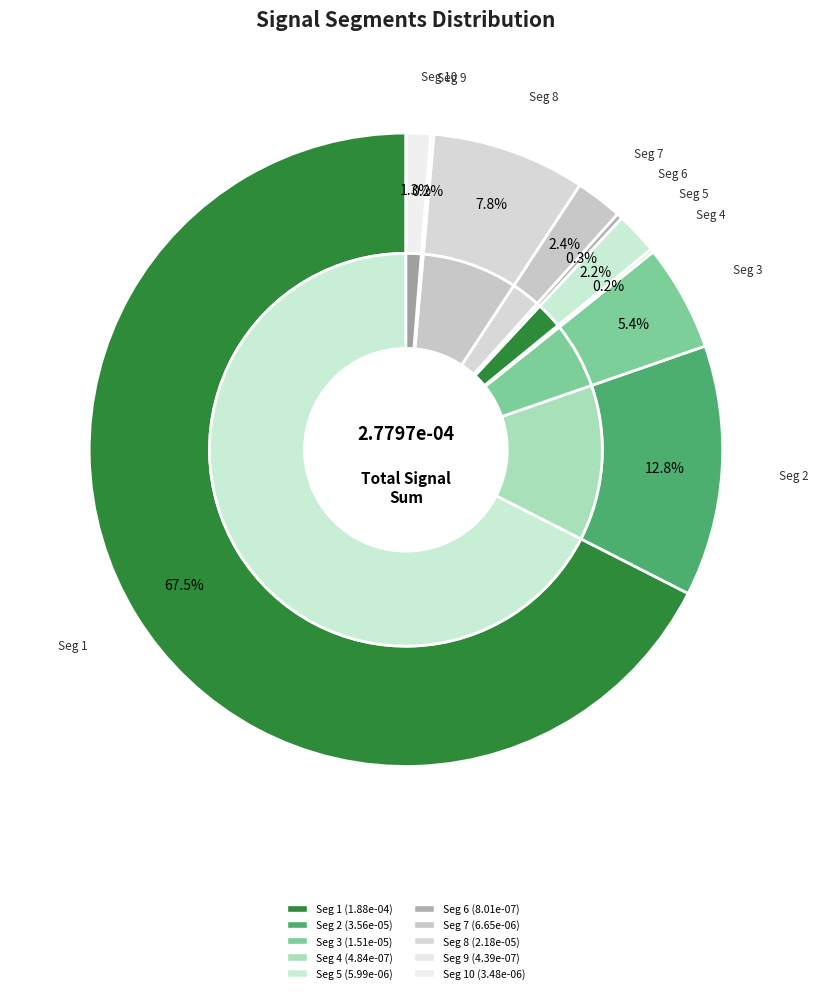

True or false: signal segment 2 accounts for 7% of the total.

False